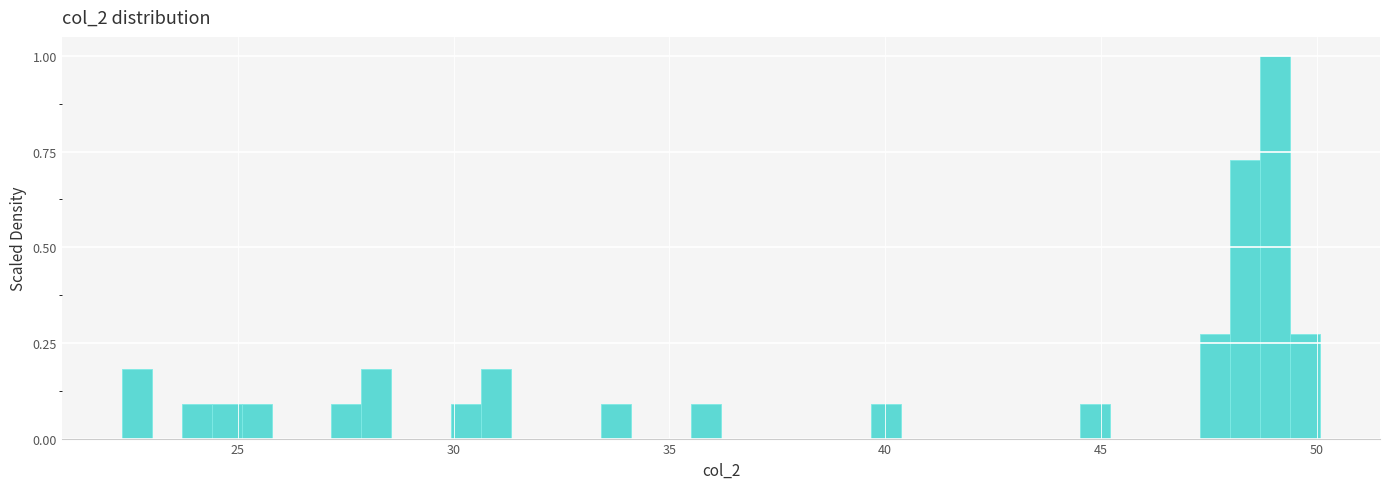

Read against the x-axis, roughly where is the centre of the tallest bar?

49.0